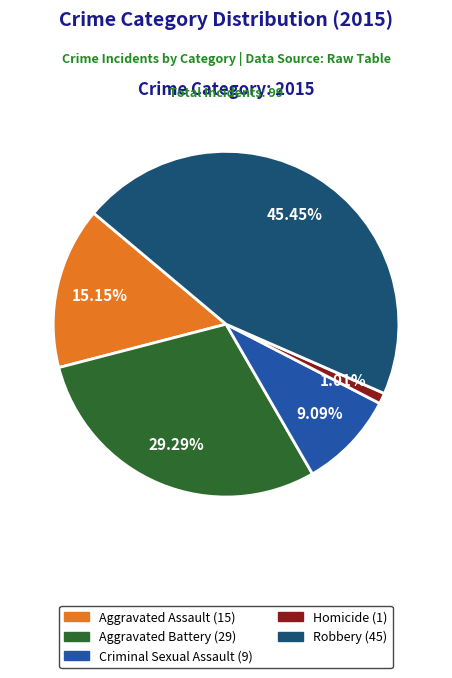

True or false: Criminal Sexual Assault accounts for 1% of the total.

False